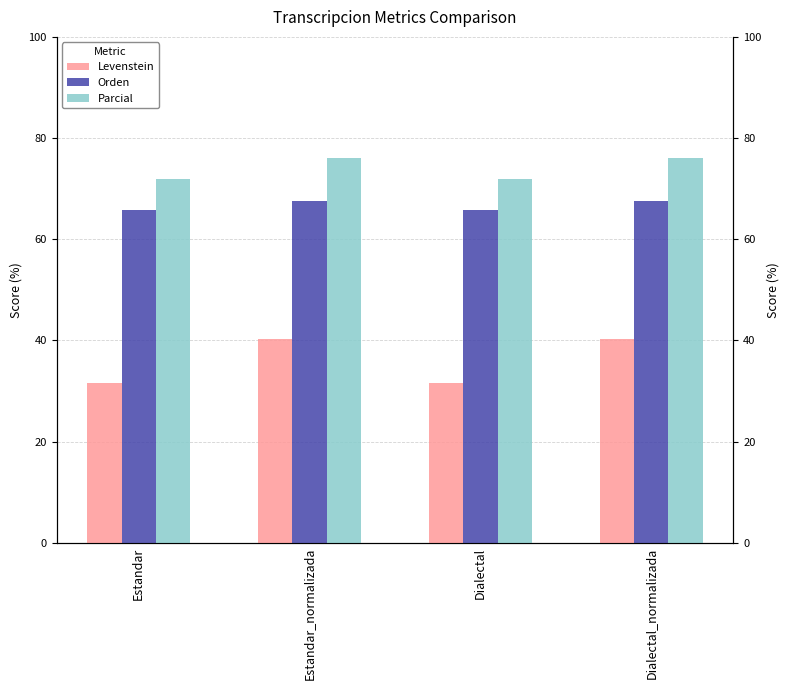

What is the difference between the maximum and minimum values in the Orden series?

1.8